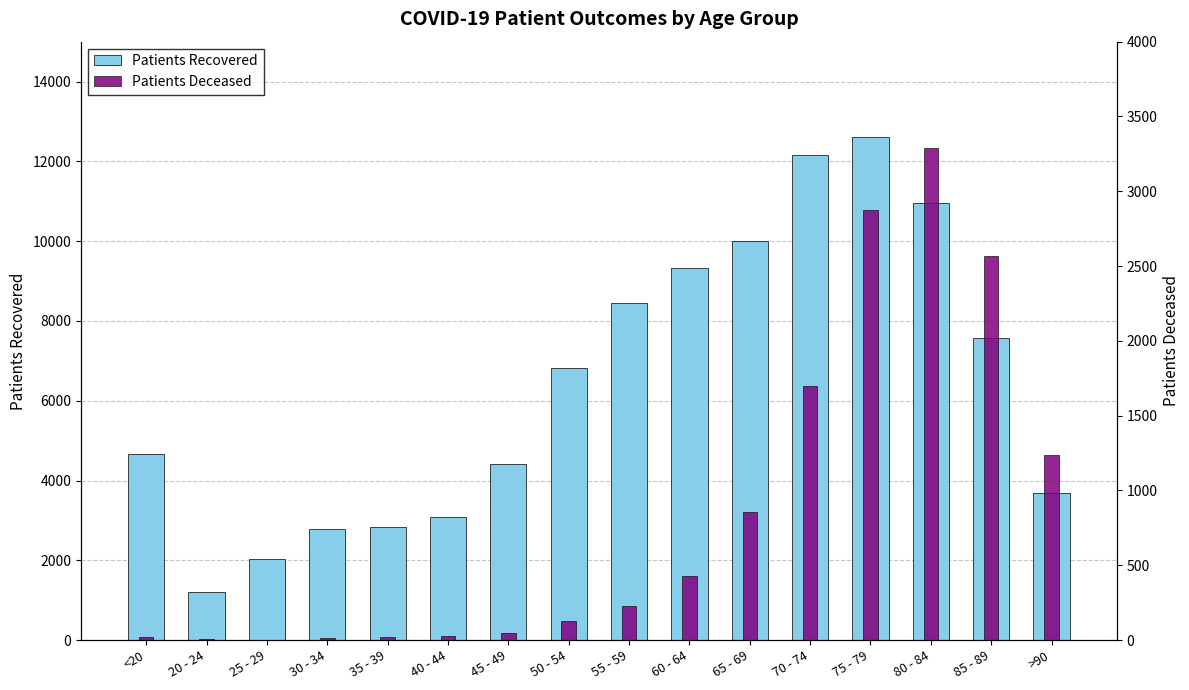

What is the difference between the second highest and minimum values in the Patients Deceased series?

2869